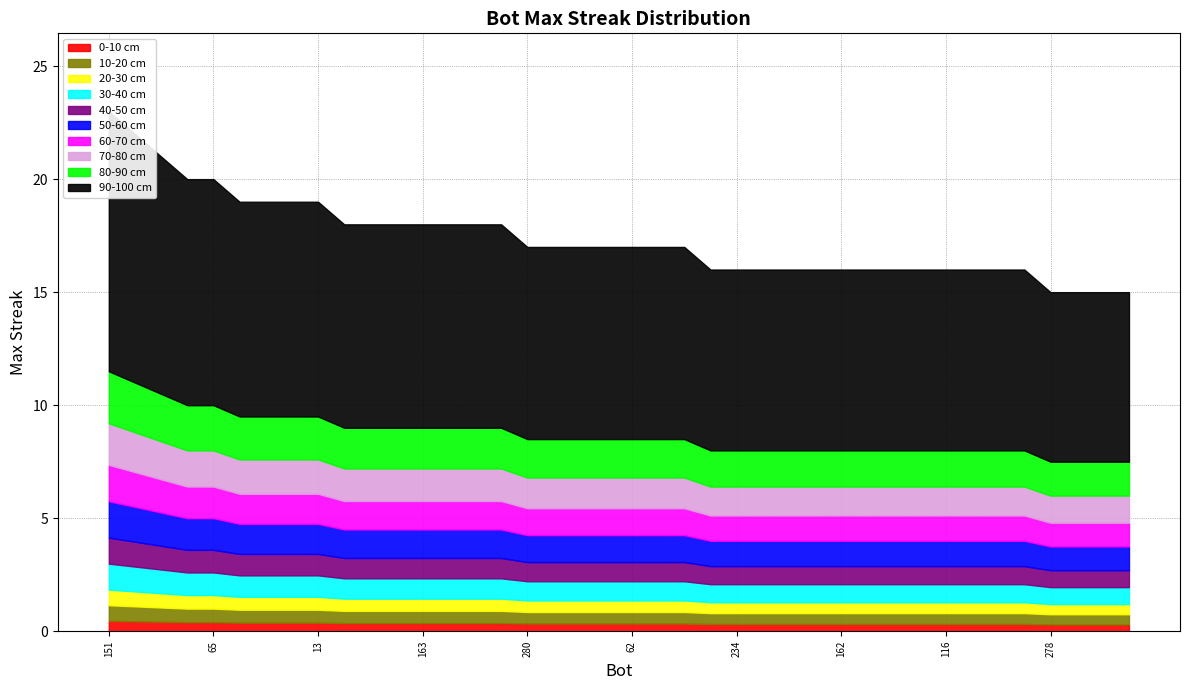

What position from the left is 103?

15